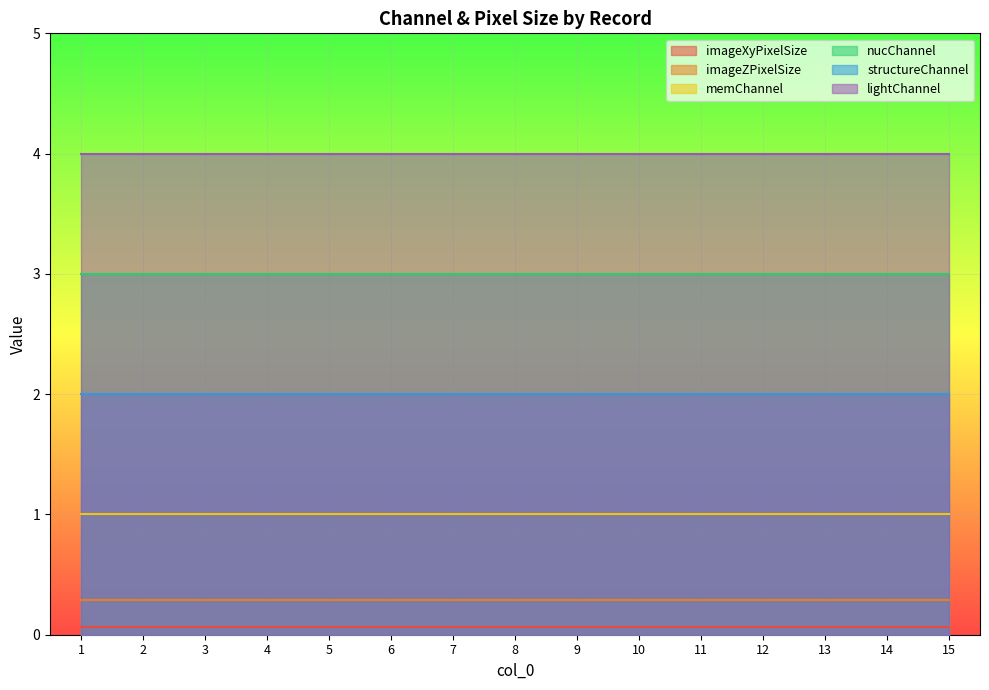

What is the approximate value of structureChannel at 1?

2.0